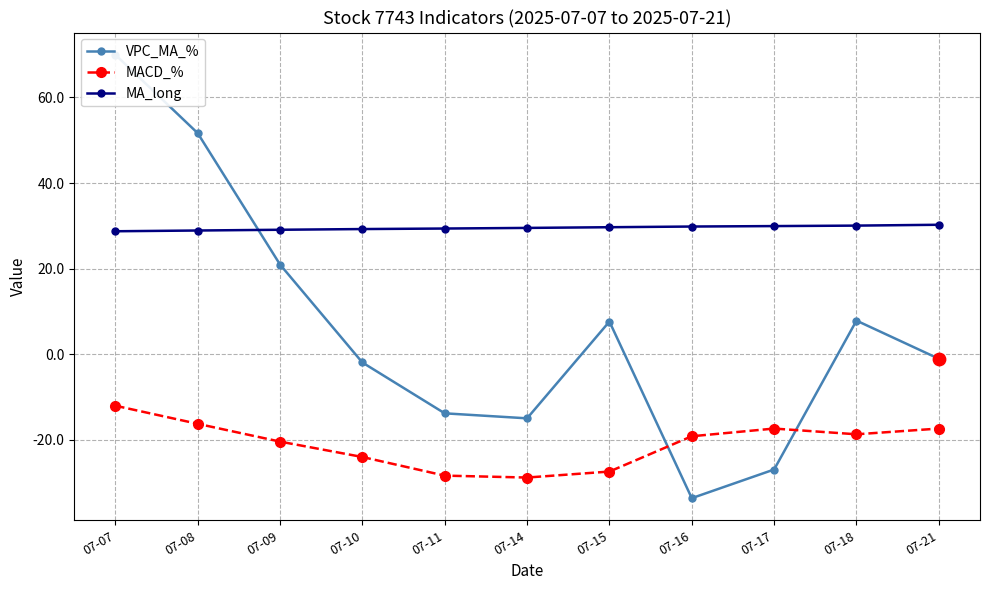

What is the total value across all series at 07-09?

29.6